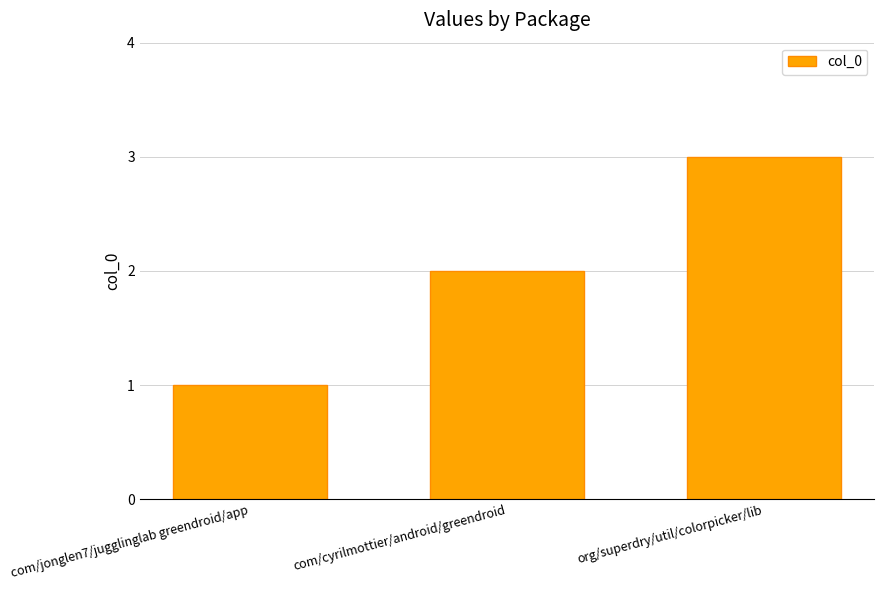

Is it true that the value at org/superdry/util/colorpicker/lib is 1?

False